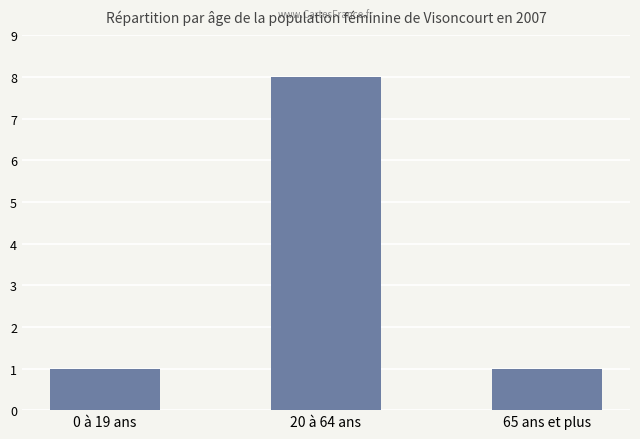

What is the label of the 2nd bar from the left?

20 à 64 ans